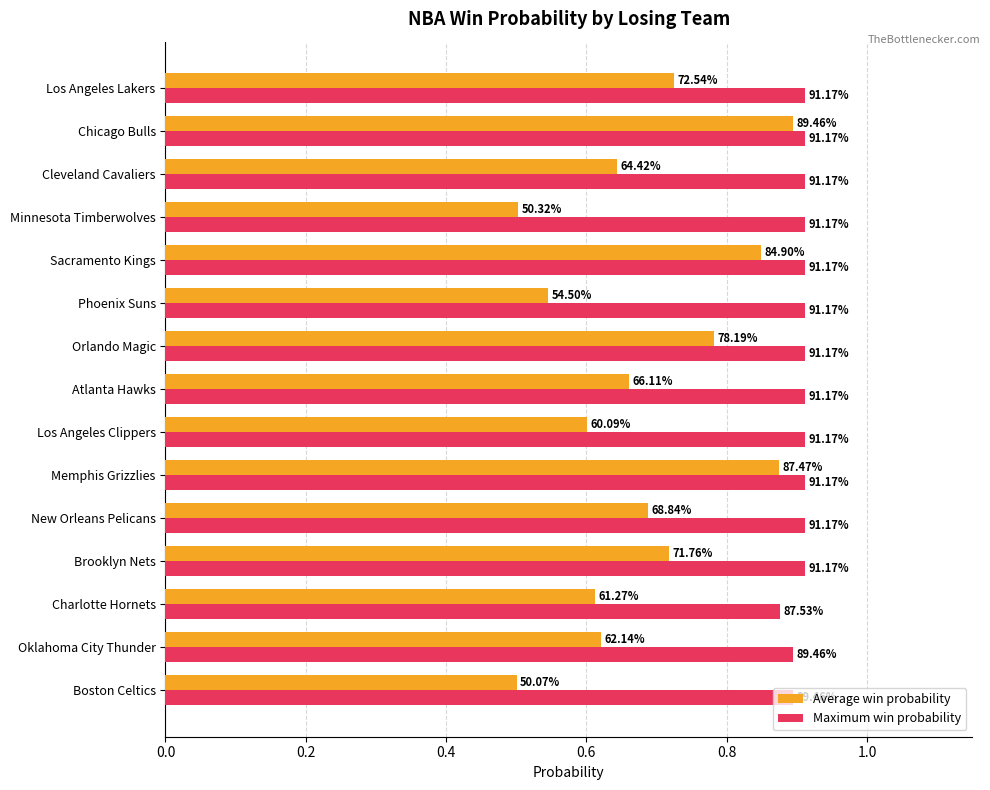

What are all the series names shown in the legend?

Average win probability, Maximum win probability